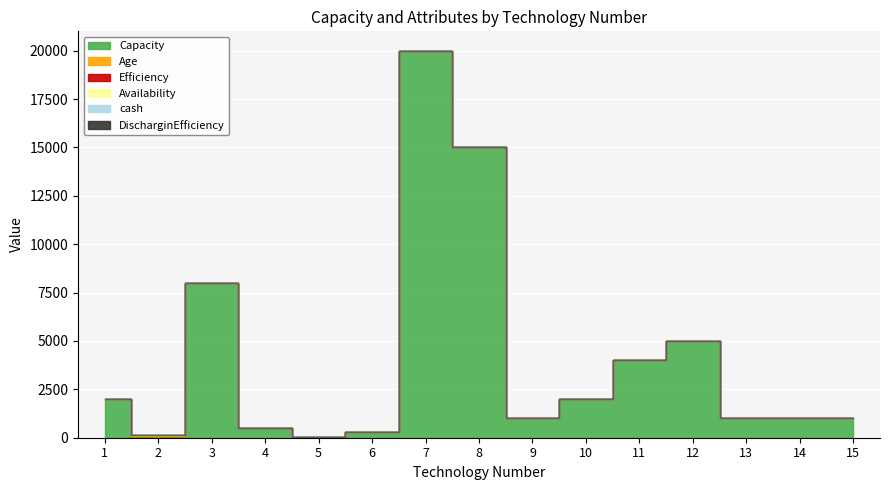

Reading left to right, what are all the values shown in this chart?

Capacity: 2000.0	100.0	8000.0	484.0	30.0	300.0	20000.0	15000.0	1000.0	2000.0	4000.0	5000.0	1000.0	1000.0	1000.0
Age: 20.0	14.0	14.0	13.0	0.0	0.0	1.0	0.0	7.0	7.0	0.0	5.0	10.0	15.0	20.0
Efficiency: 0.4	1.0	1.0	0.3	1.0	1.0	1.0	1.0	0.4	0.4	0.3	0.3	0.3	0.4	0.4
Availability: 0.9	1.0	1.0	0.9	1.0	1.0	1.0	1.0	0.9	0.9	1.0	1.0	1.0	1.0	1.0
cash: 0.0	0.0	0.0	0.0	0.0	0.0	0.0	0.0	0.0	0.0	0.0	0.0	0.0	0.0	0.0
DischarginEfficiency: 0.0	0.0	0.0	0.0	0.0	0.0	0.0	0.0	0.0	0.0	0.0	0.0	0.0	0.0	0.0